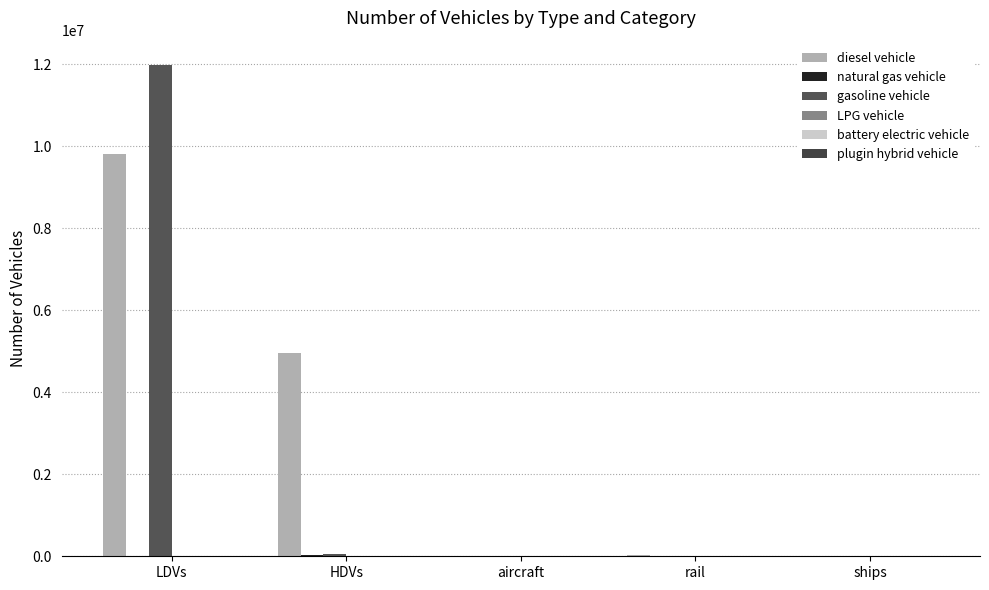

What is the difference between the second highest and second lowest values in the natural gas vehicle series?

14866.6